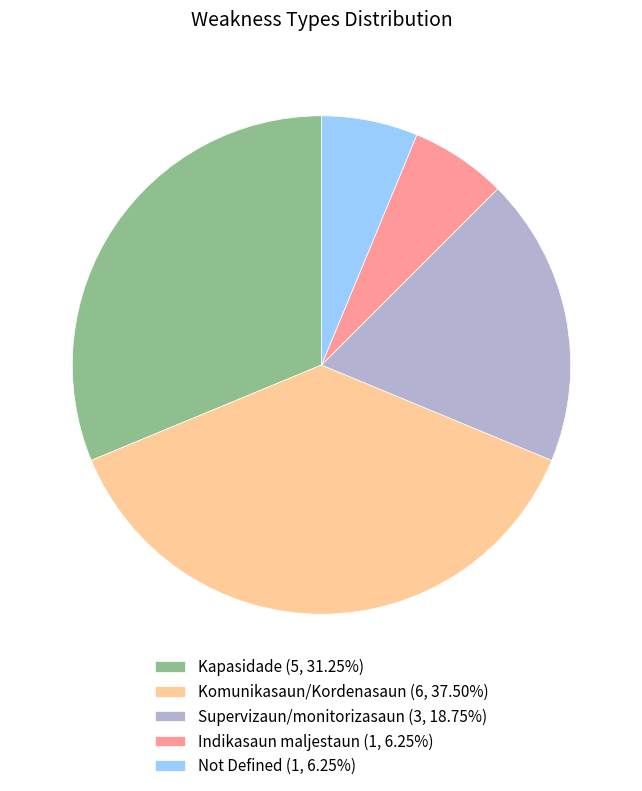

The Komunikasaun/Kordenasaun slice represents 45% of the pie. True or false?

False